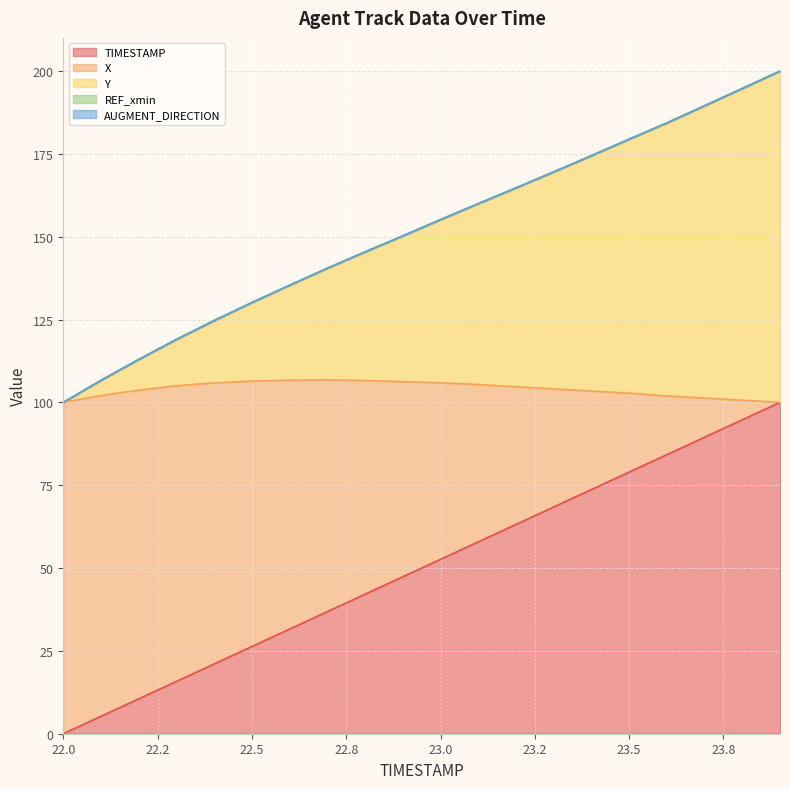

List the series in order of their peak value, lowest first.

TIMESTAMP, X, Y